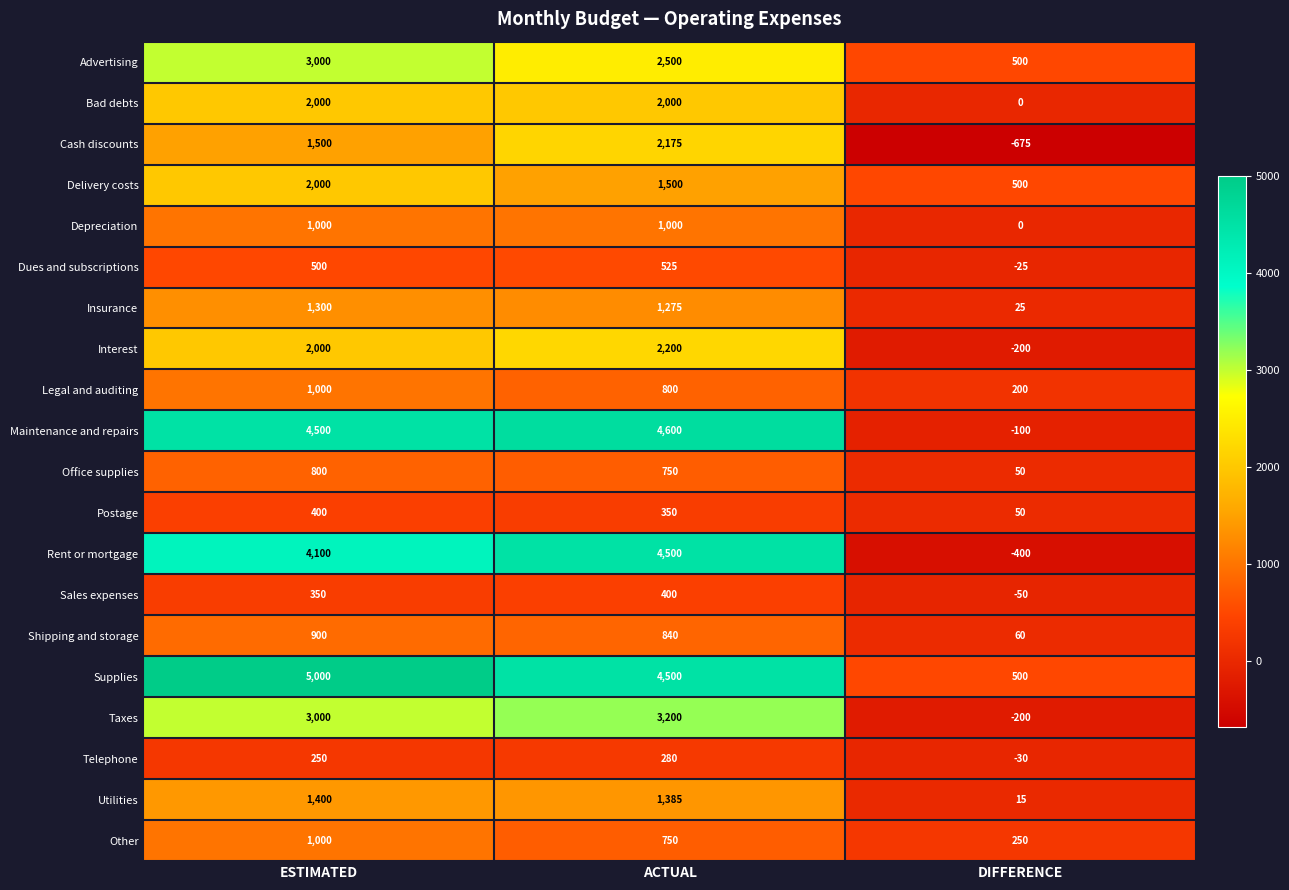

What is the difference between the Shipping and storage values at ESTIMATED and ACTUAL?

60